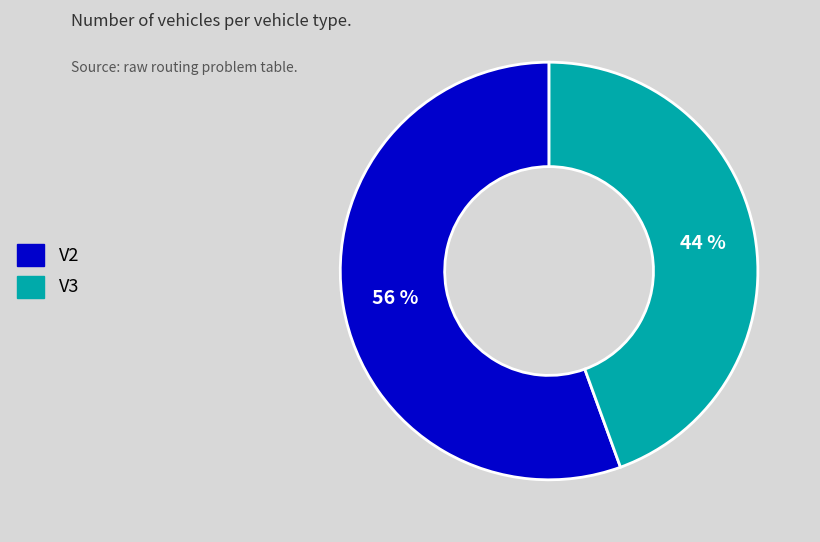

Do V2 and V3 together represent more than half of the pie?

Yes